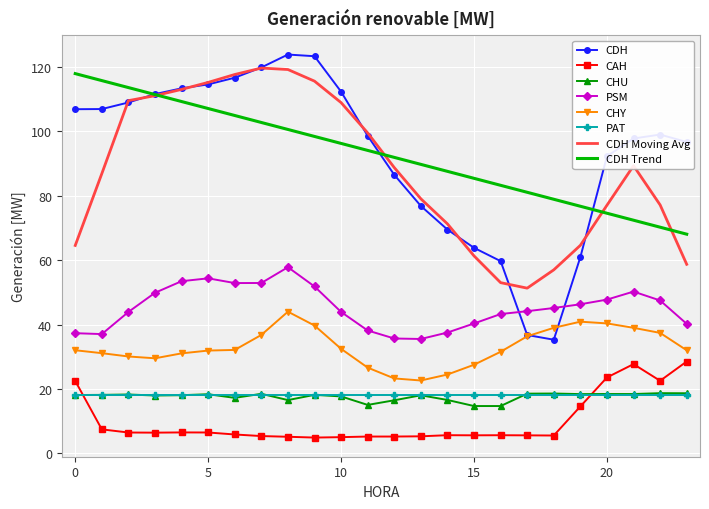

What is the minimum value for CHY?

22.6